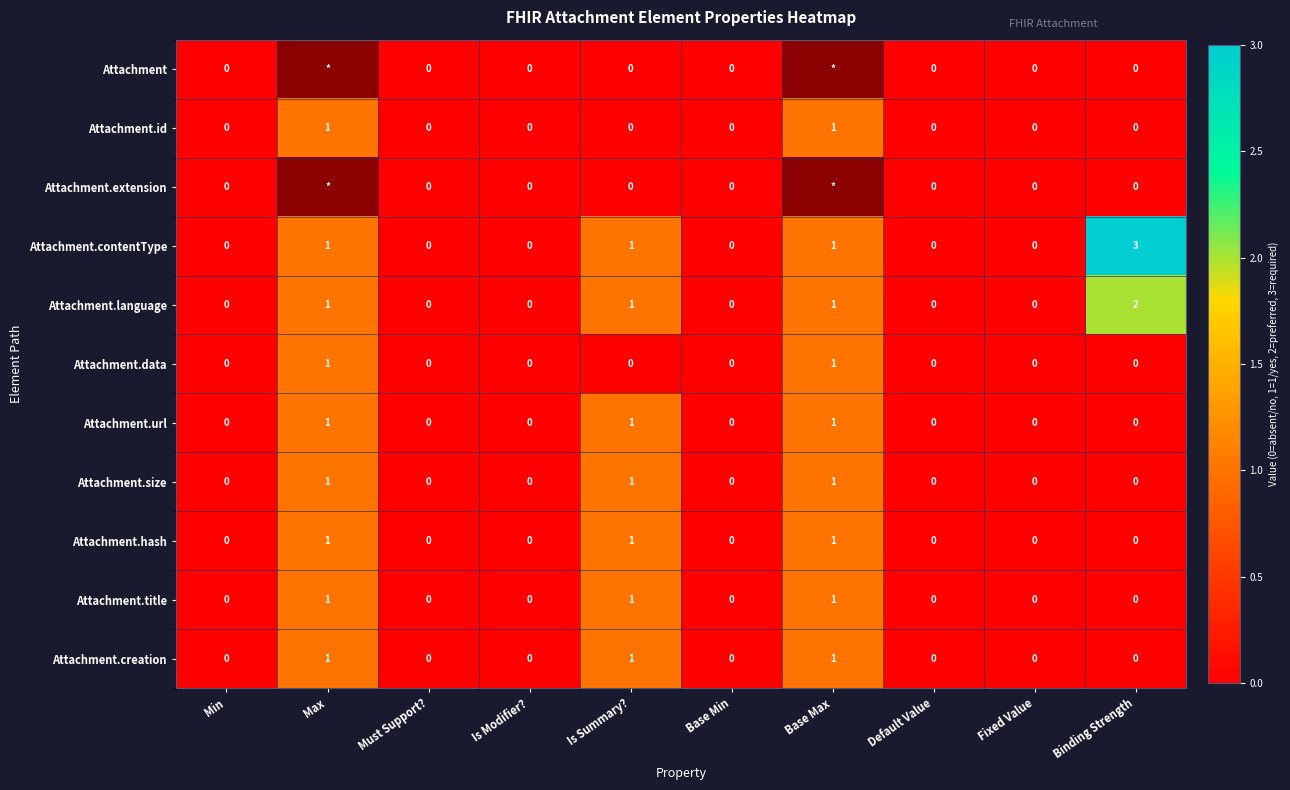

The Attachment.url series shows 0 at Is Summary?. True or false?

True